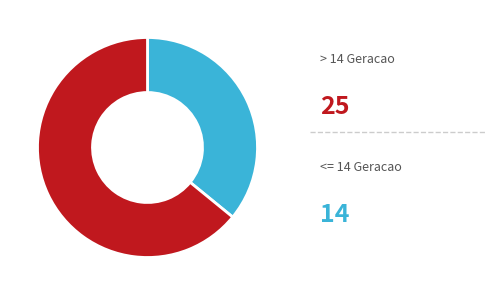

Is there a majority slice in this chart?

Yes